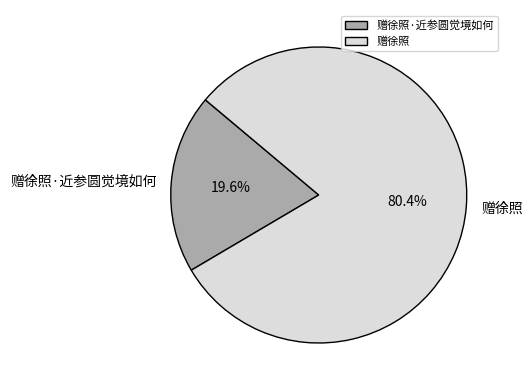

To the nearest percent, what percentage of the pie is 赠徐照·近参圆觉境如何?

20%